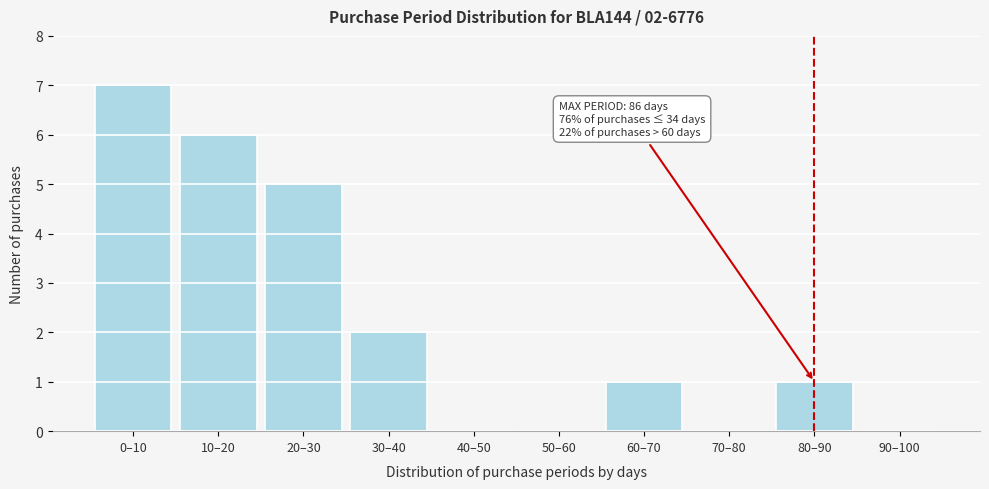

Reading left to right, list all the values displayed in this chart.

0–10=7	10–20=6	20–30=5	30–40=2	40–50=0	50–60=0	60–70=1	70–80=0	80–90=1	90–100=0